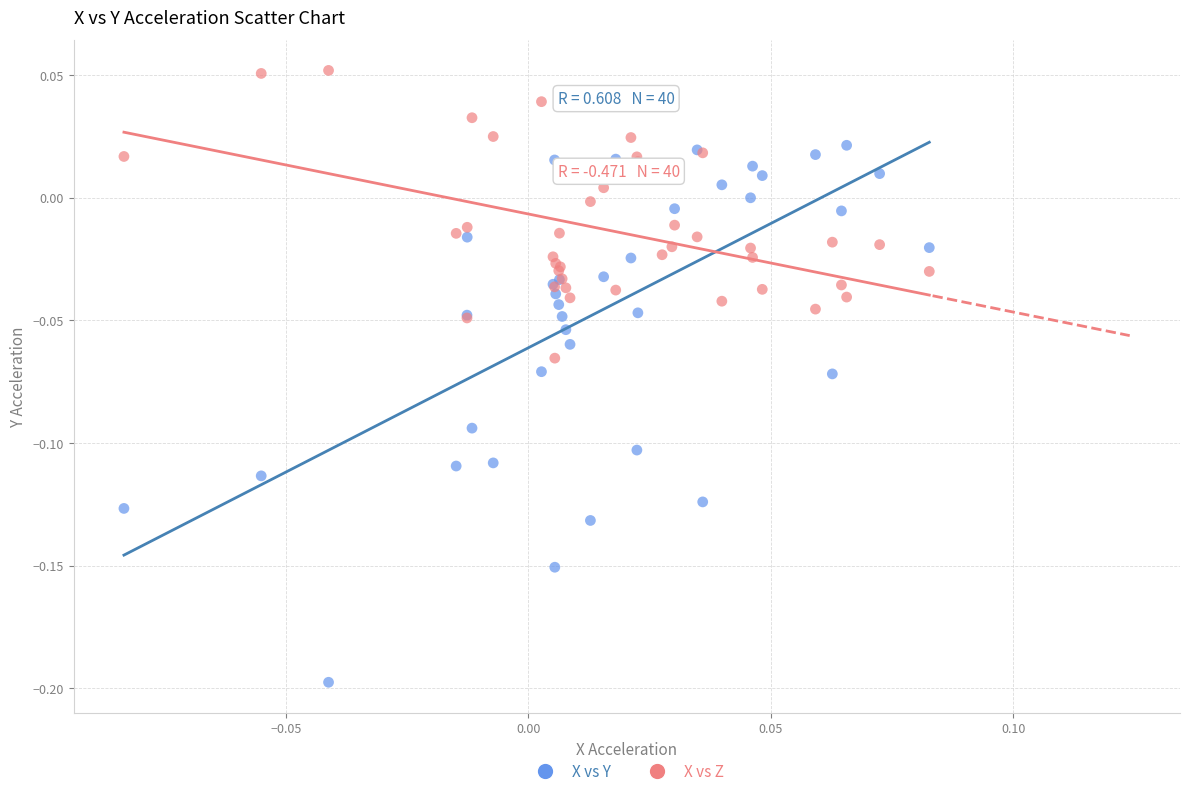

Which series contains the lowest Y value?

X vs Y